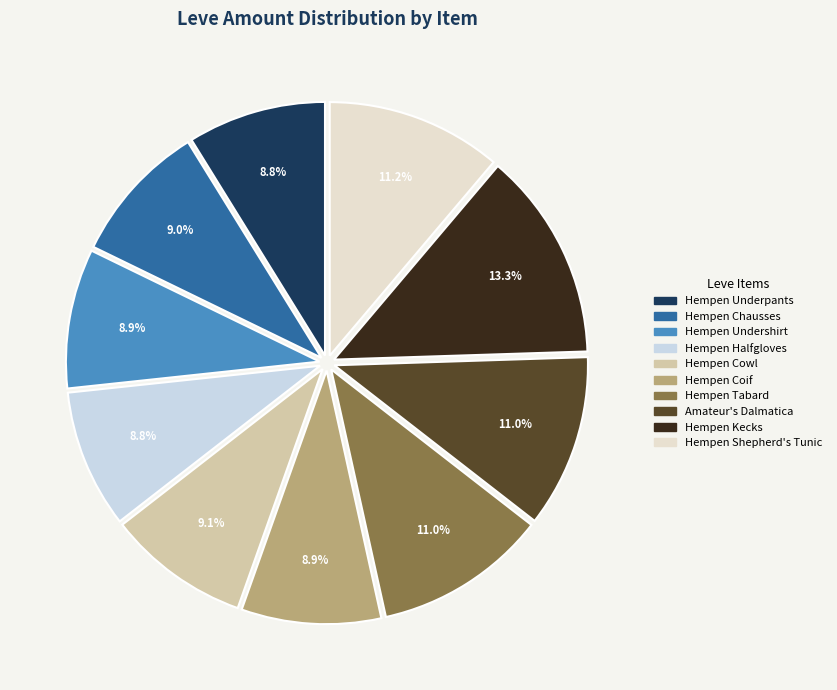

To the nearest percent, what percentage of the pie is Amateur's Dalmatica?

11%